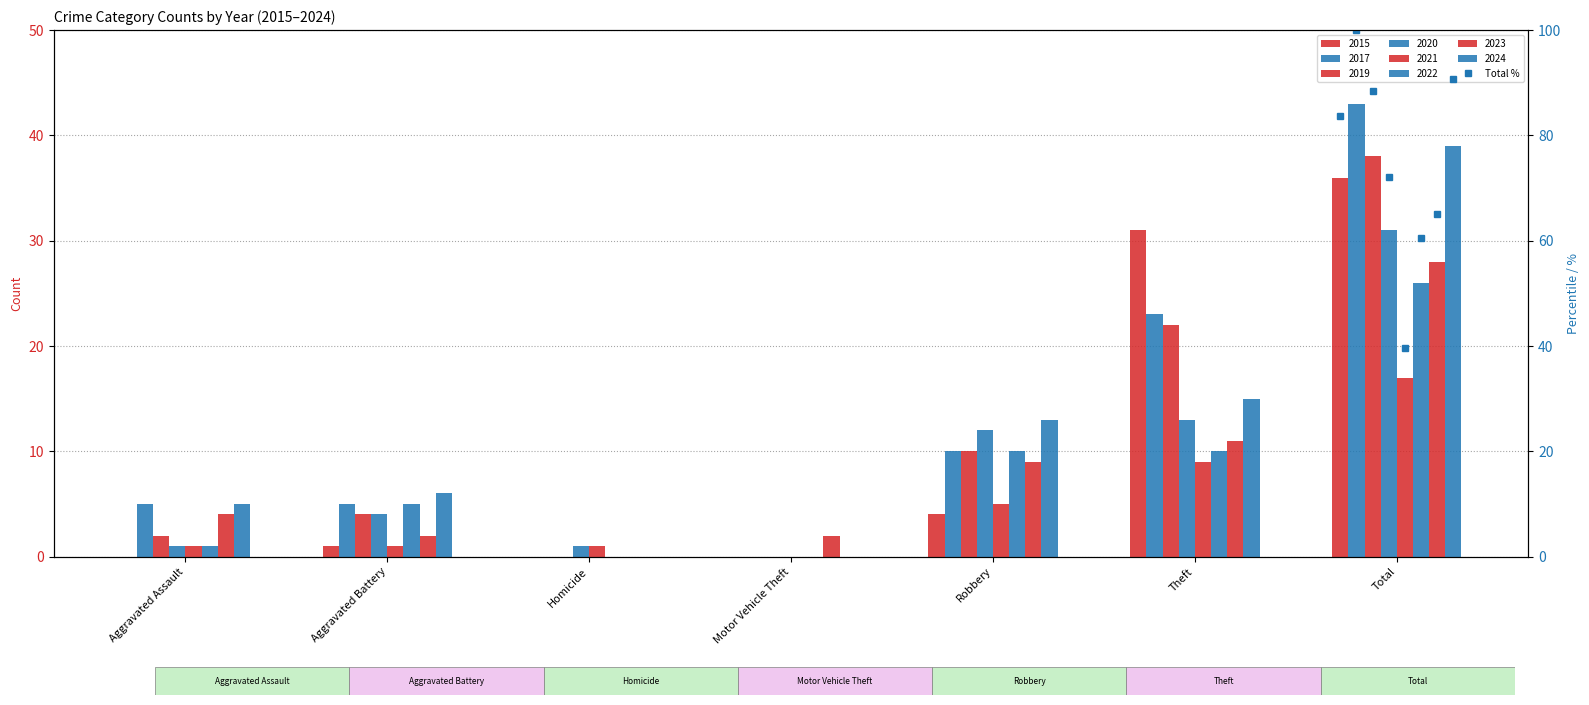

What is the difference between the maximum and minimum values?

60.5